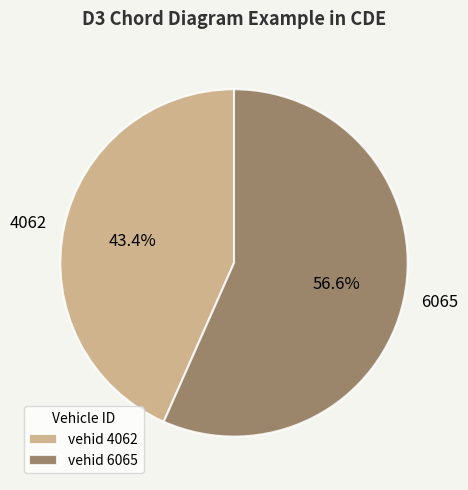

How many slices are in this pie chart?

2